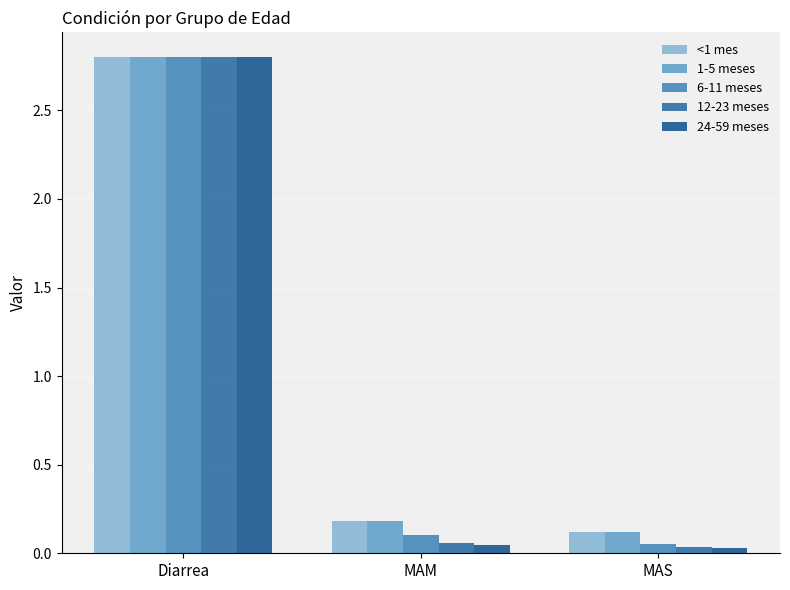

Which series has the largest total across all categories?

<1 mes